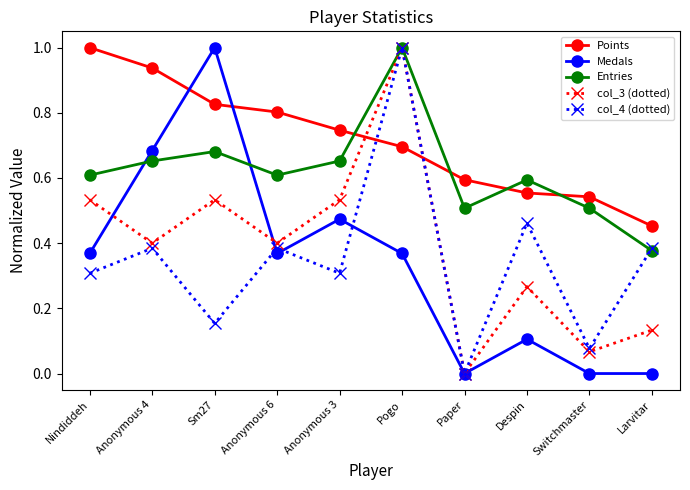

The Entries series shows 0.7 at Anonymous 3. True or false?

True